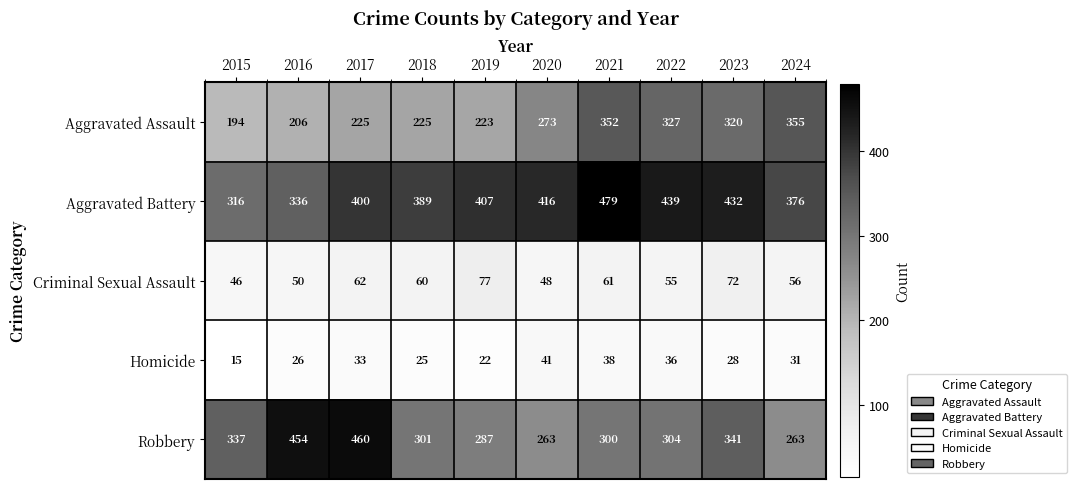

What is the lowest value of the Homicide series?

15